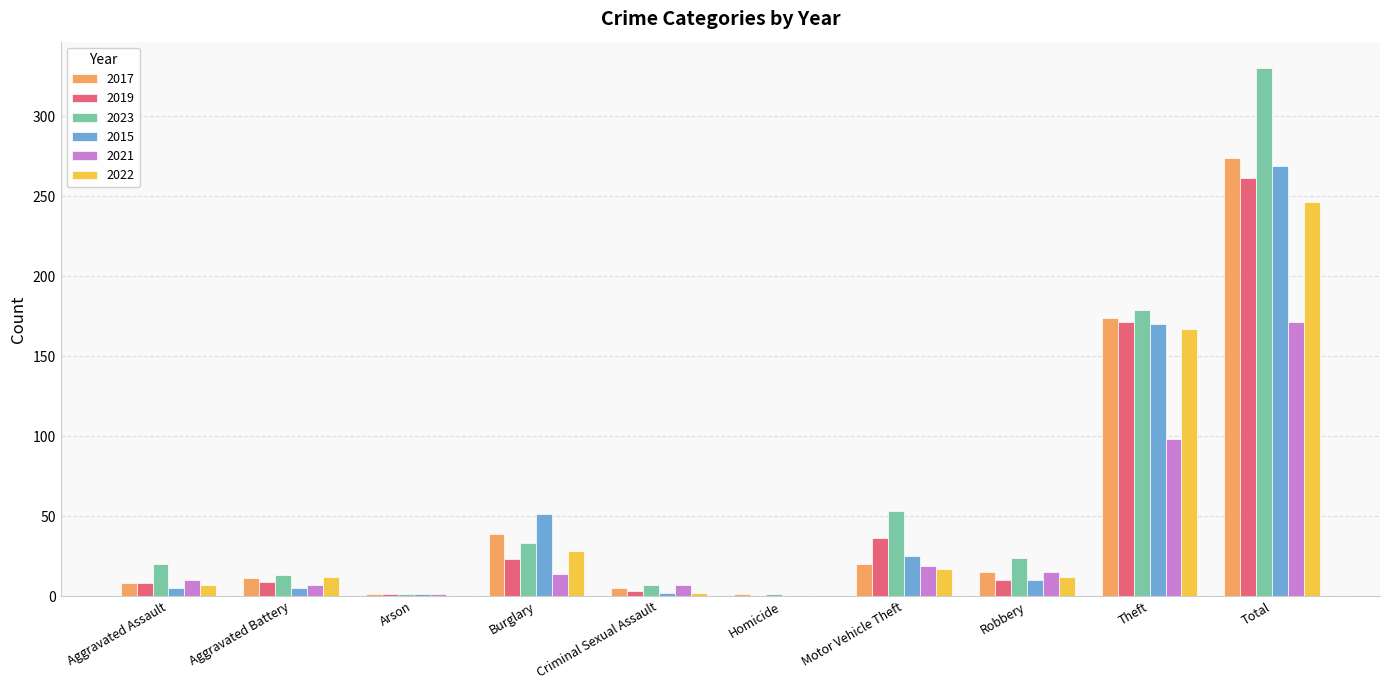

What is the sum of all 2021 values?

342